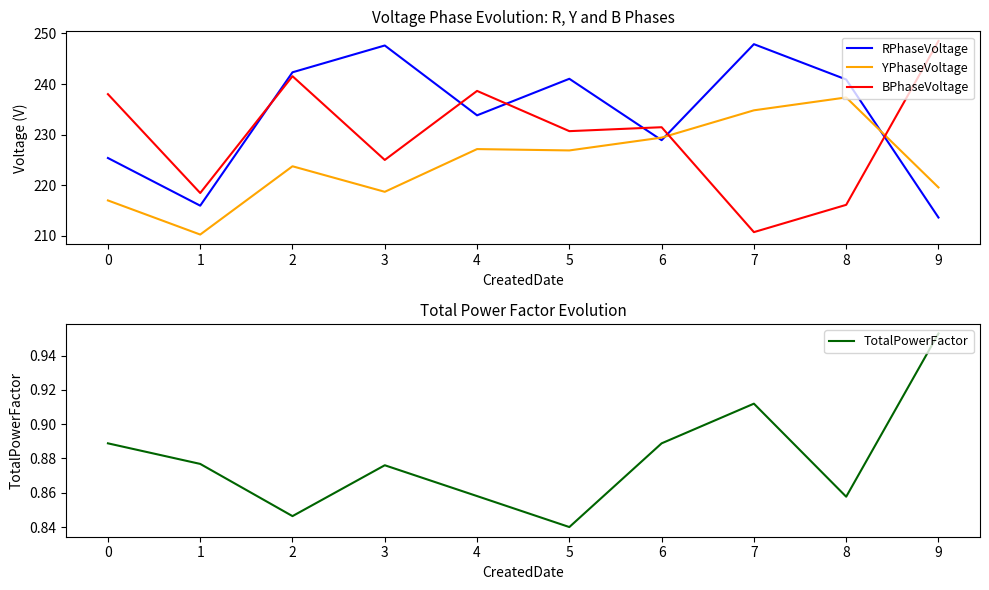

How many TotalPowerFactor values are between 0 and 1?

10